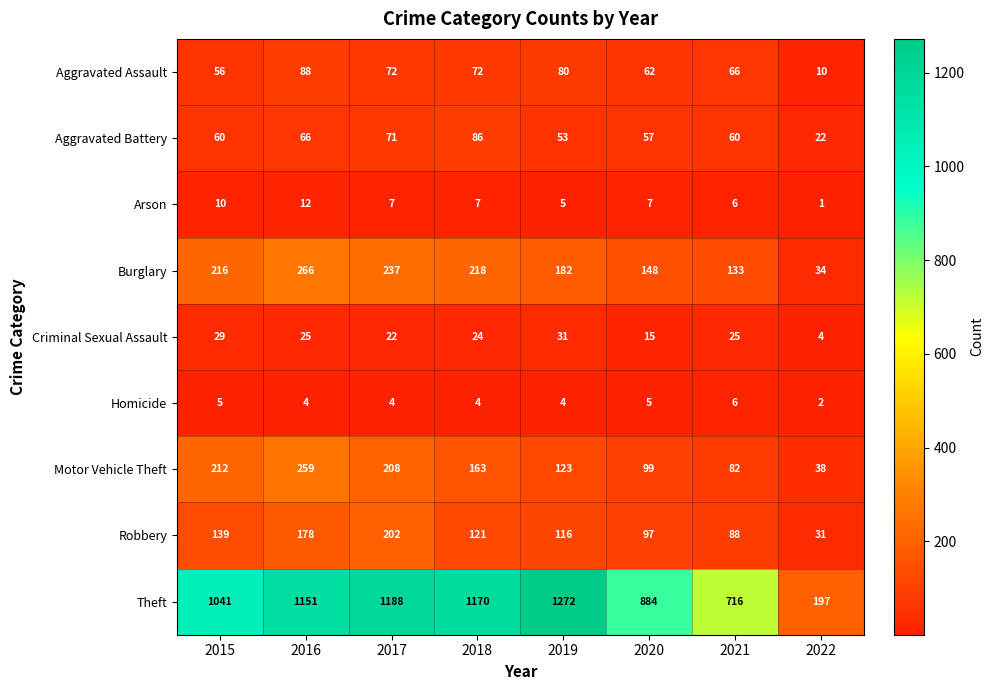

What is the average value of the Arson series?

7